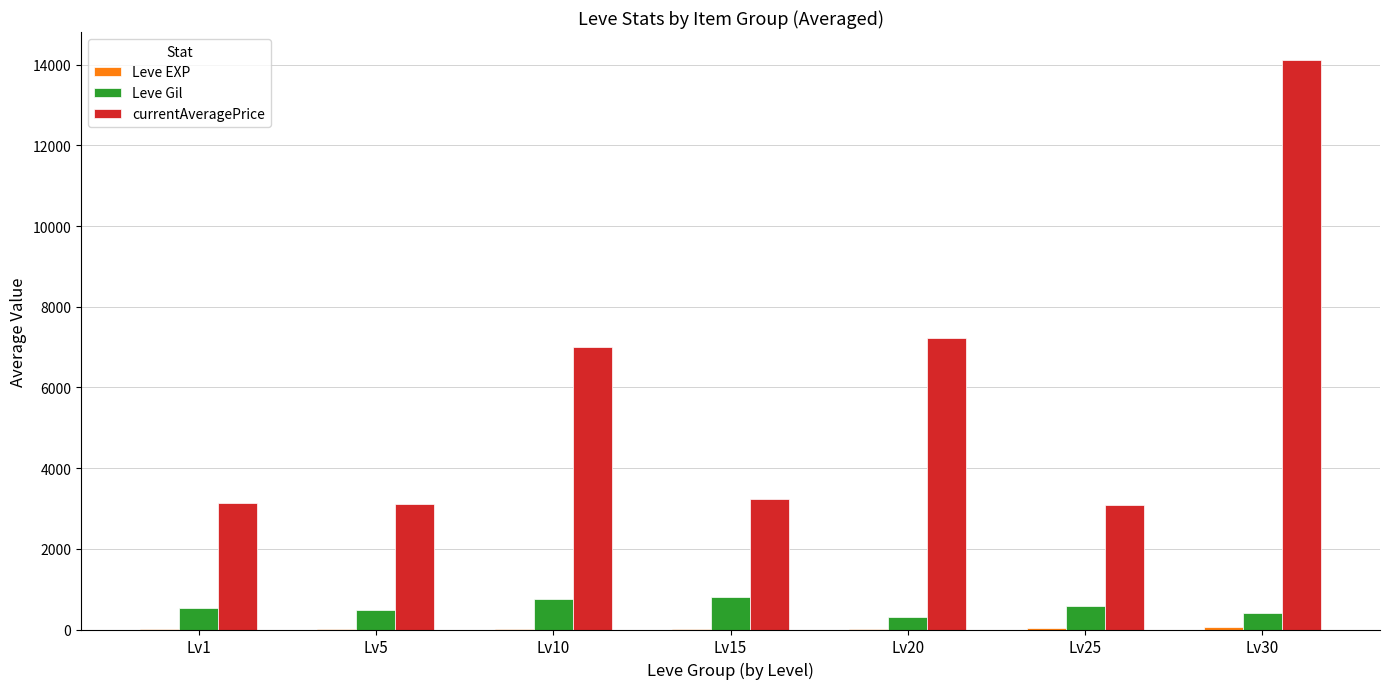

Which series has the largest total across all categories?

currentAveragePrice